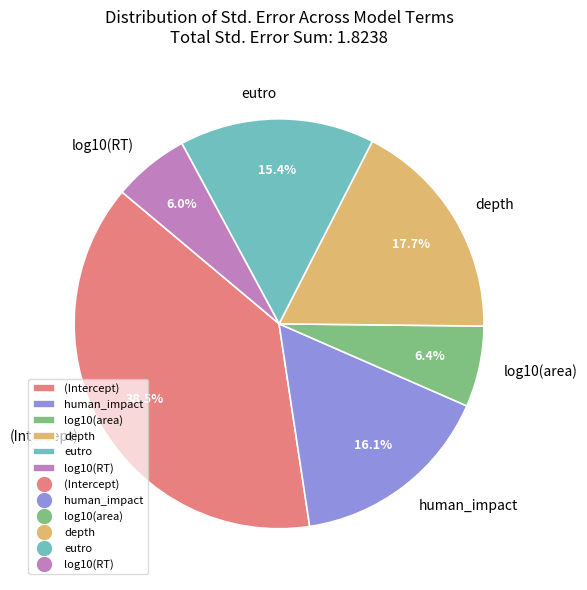

Between depth and (Intercept), which is larger?

(Intercept)